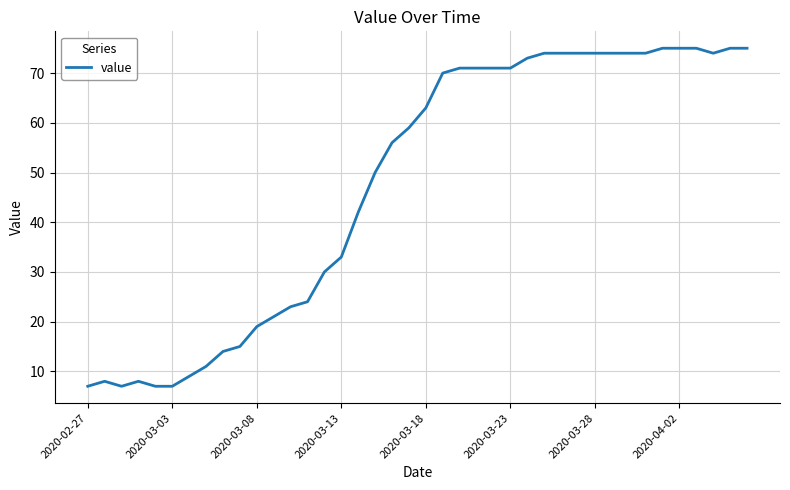

What is the maximum value shown in the chart?

75